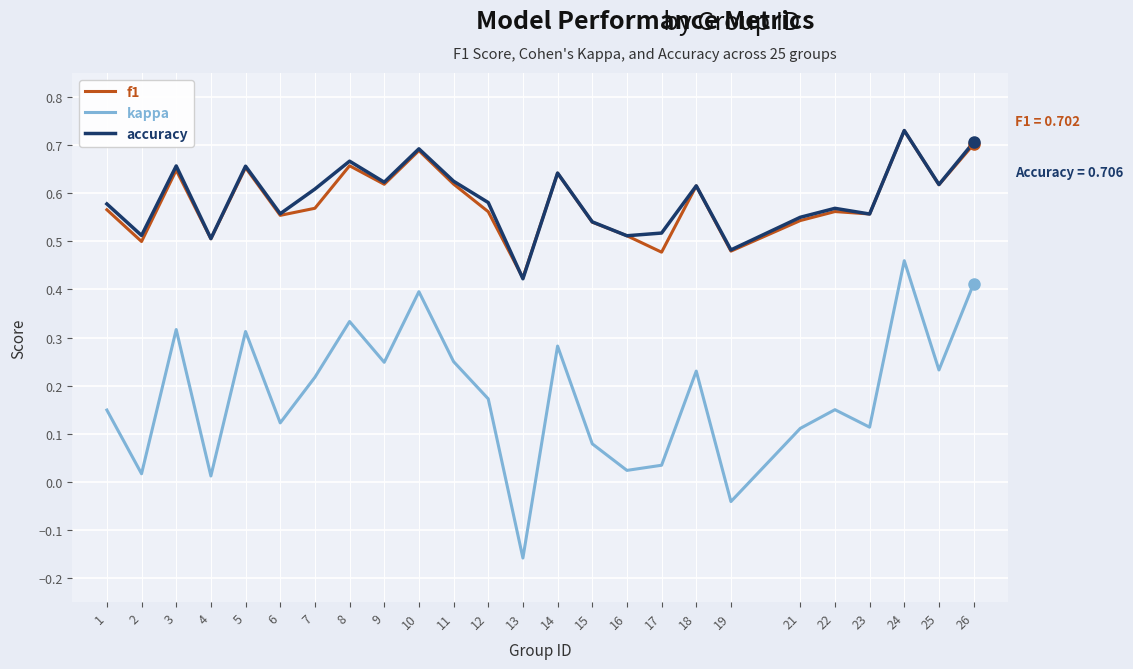

At which category is the sum across all series the highest?

24